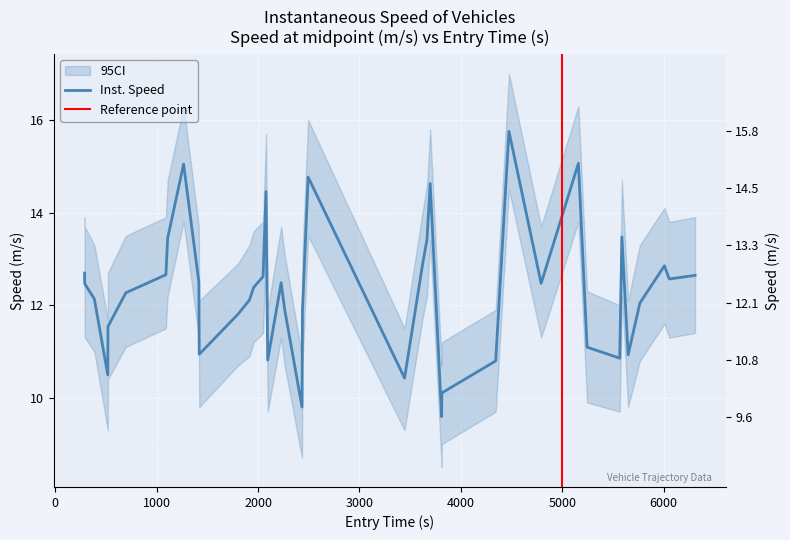

Reading right to left, transcribe all the data shown in this chart.

12.6	12.6	12.9	12.0	10.9	13.5	10.9	11.1	15.1	12.5	15.8	10.8	10.1	9.6	14.6	13.4	12.9	10.4	14.8	11.9	9.8	11.9	12.5	10.8	14.5	12.6	12.4	12.1	11.8	10.9	12.5	15.0	13.4	12.7	12.3	11.5	10.5	12.1	12.5	12.7